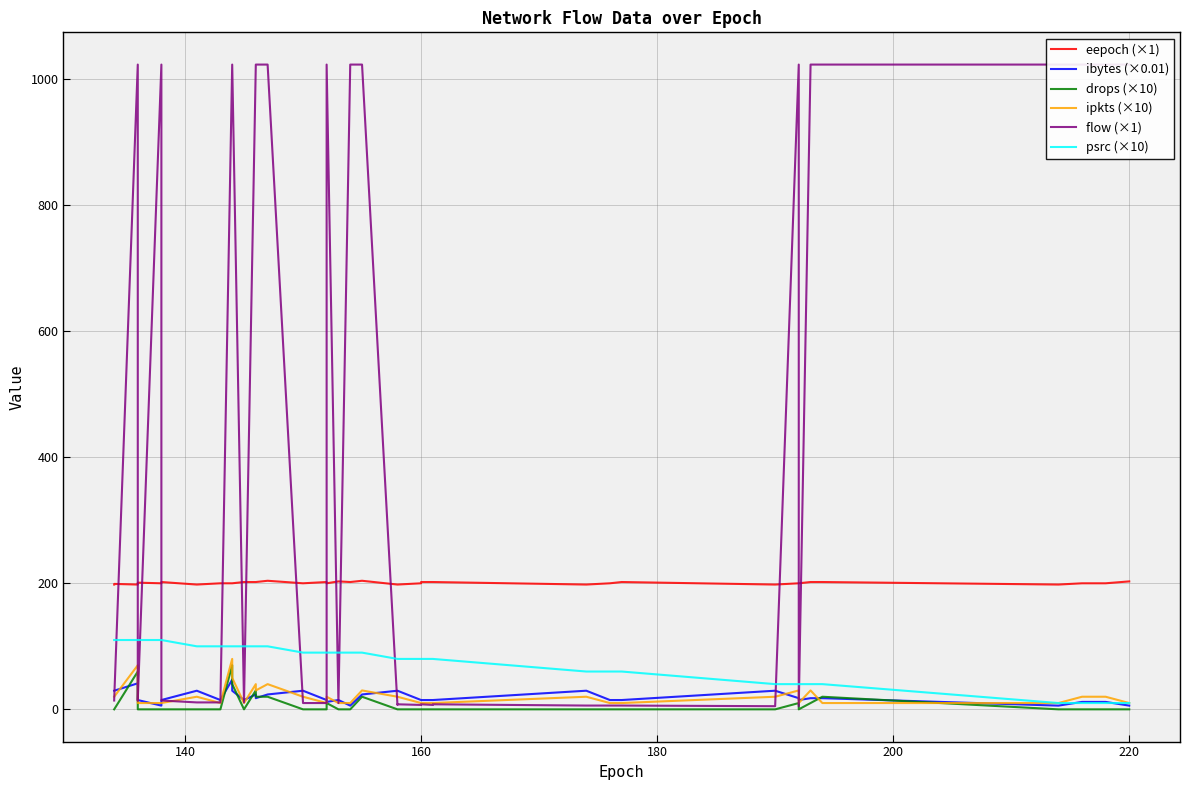

List the series in order of their peak value, lowest first.

ibytes (×0.01), drops (×10), ipkts (×10), psrc (×10), eepoch (×1), flow (×1)